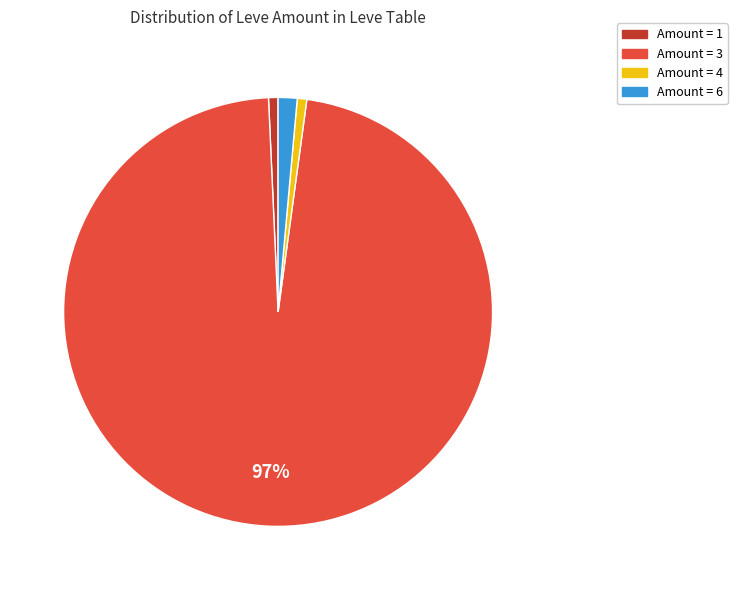

Is there any slice that represents more than half of the pie?

Yes